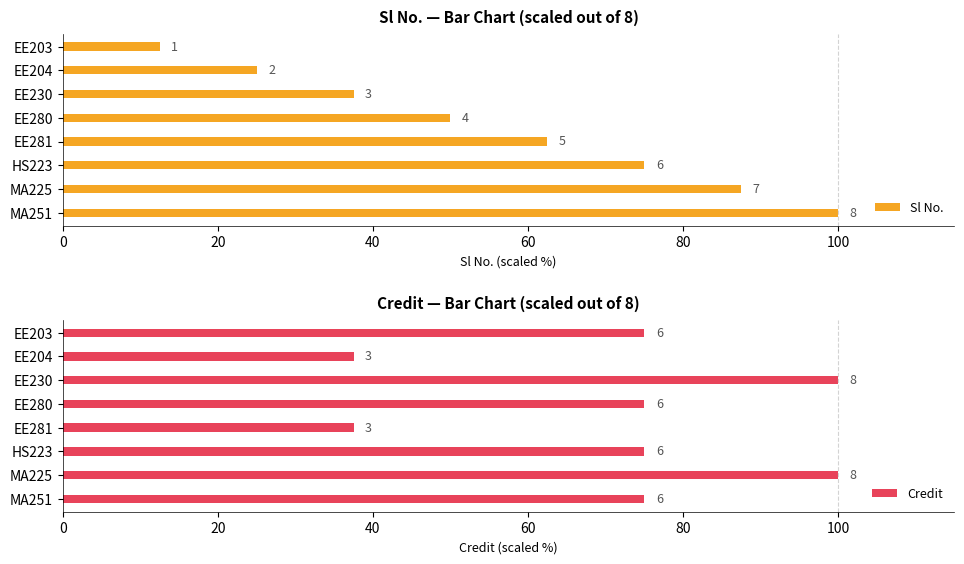

How many data points in Sl No. are above 62?

4